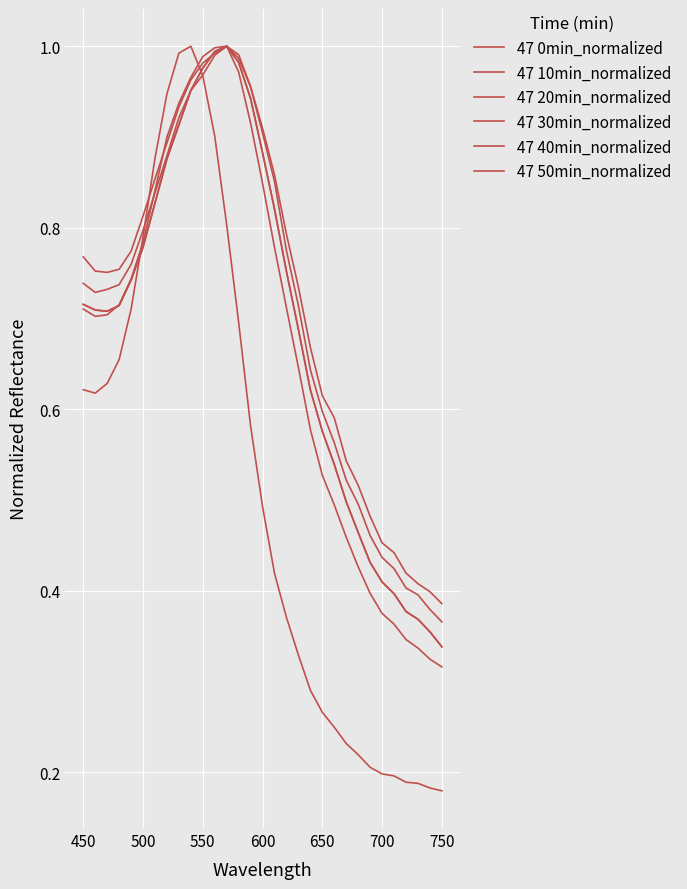

What is the maximum value for 47 10min_normalized?

1.0